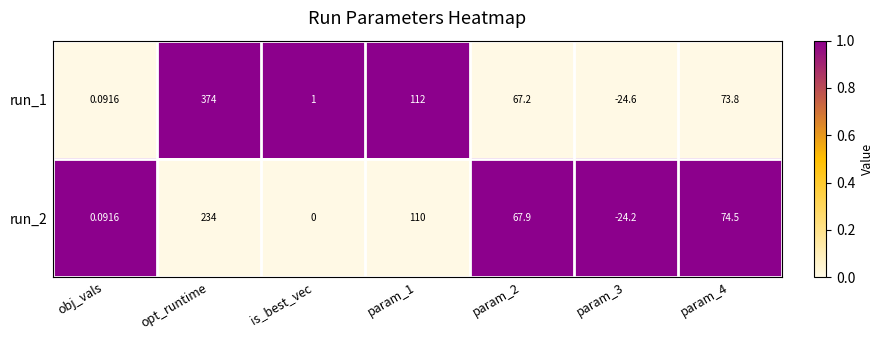

At which category is the sum across all series the highest?

opt_runtime